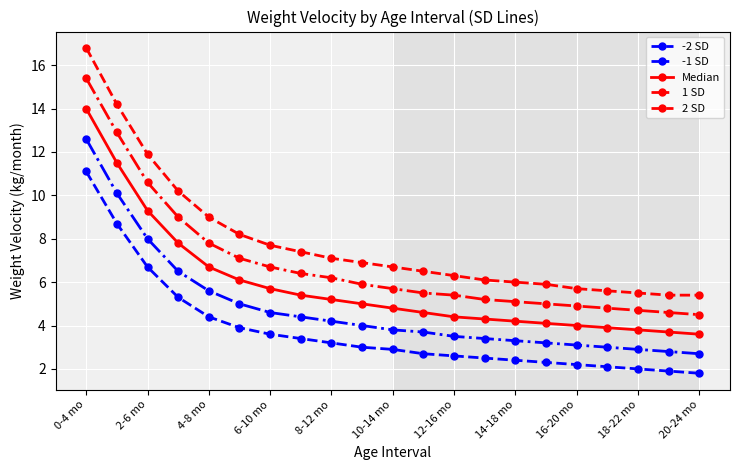

Rank the series by their average value, from lowest to highest.

-2 SD, -1 SD, Median, 1 SD, 2 SD